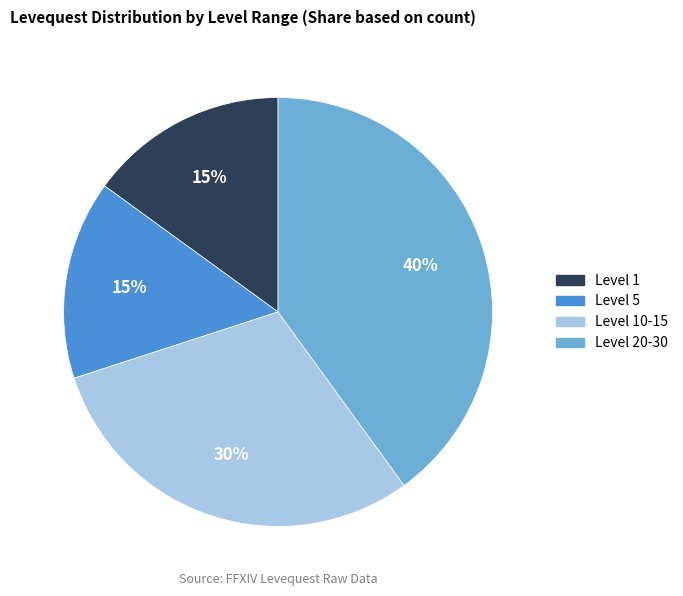

To the nearest percent, what is the difference between the largest and smallest slice percentages?

25%